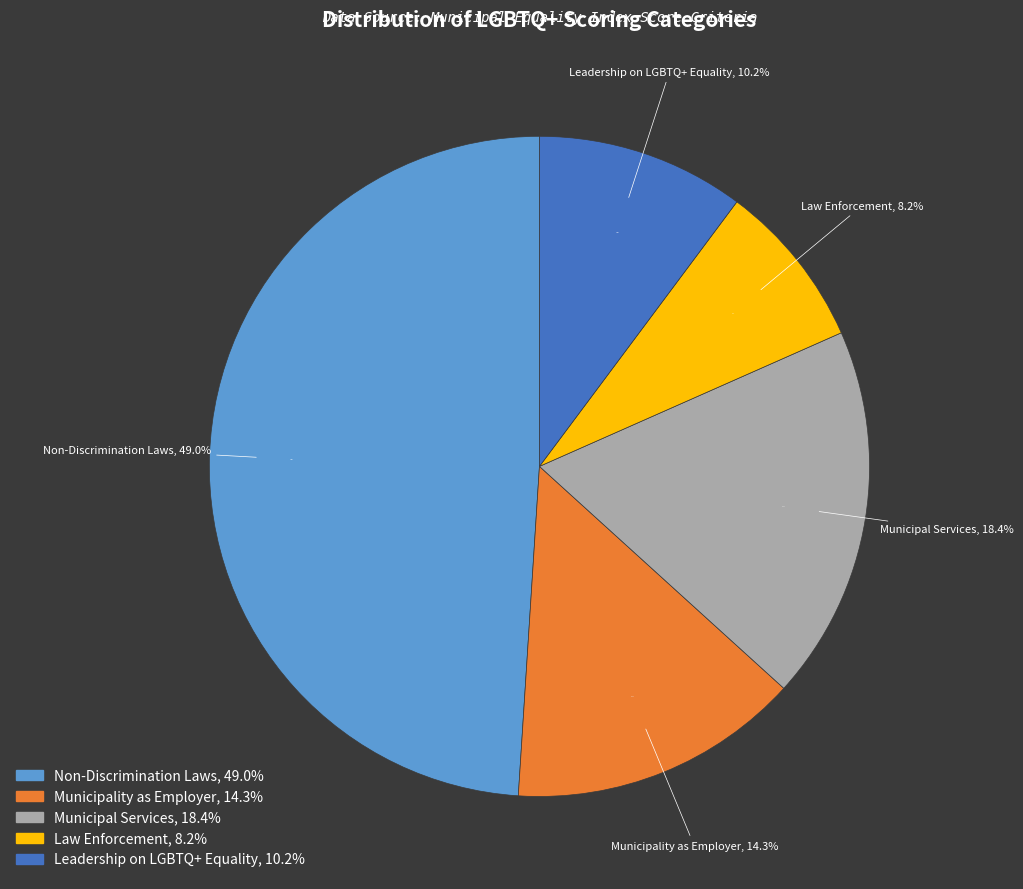

Rank the categories by value from lowest to highest.

Law Enforcement, Leadership on LGBTQ+ Equality, Municipality as Employer, Municipal Services, Non-Discrimination Laws